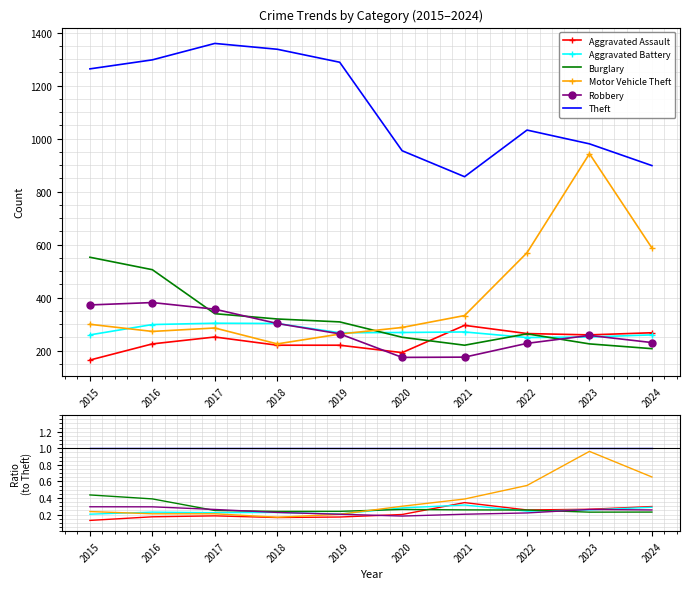

How many lines are shown in the chart?

6